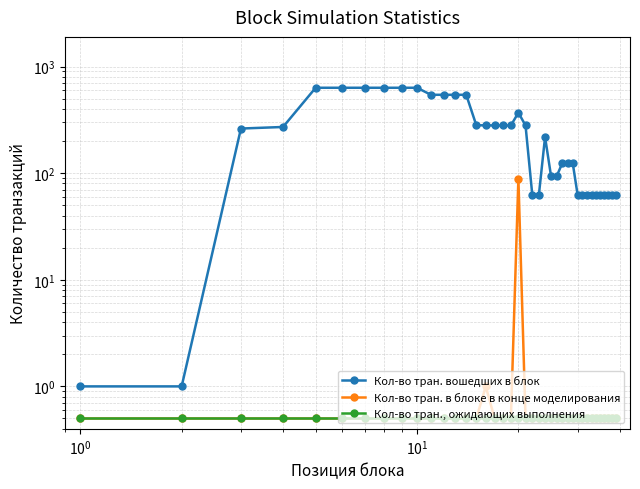

Rank the series by their maximum value, from highest to lowest.

Кол-во тран. вошедших в блок, Кол-во тран. в блоке в конце моделирования, Кол-во тран., ожидающих выполнения